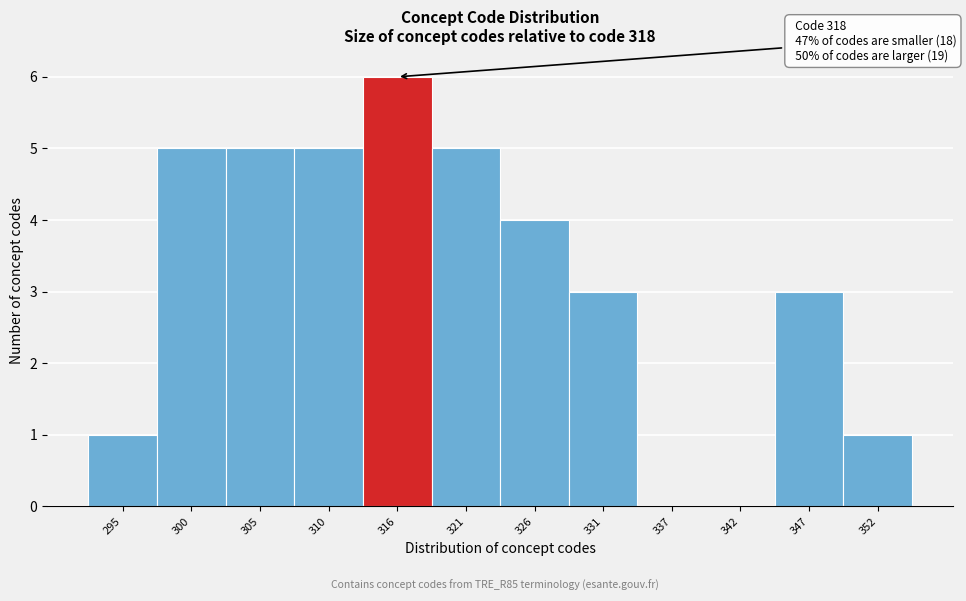

Reading left to right, extract all data points from this chart.

295=1	300=5	305=5	310=5	316=6	321=5	326=4	331=3	337=0	342=0	347=3	352=1